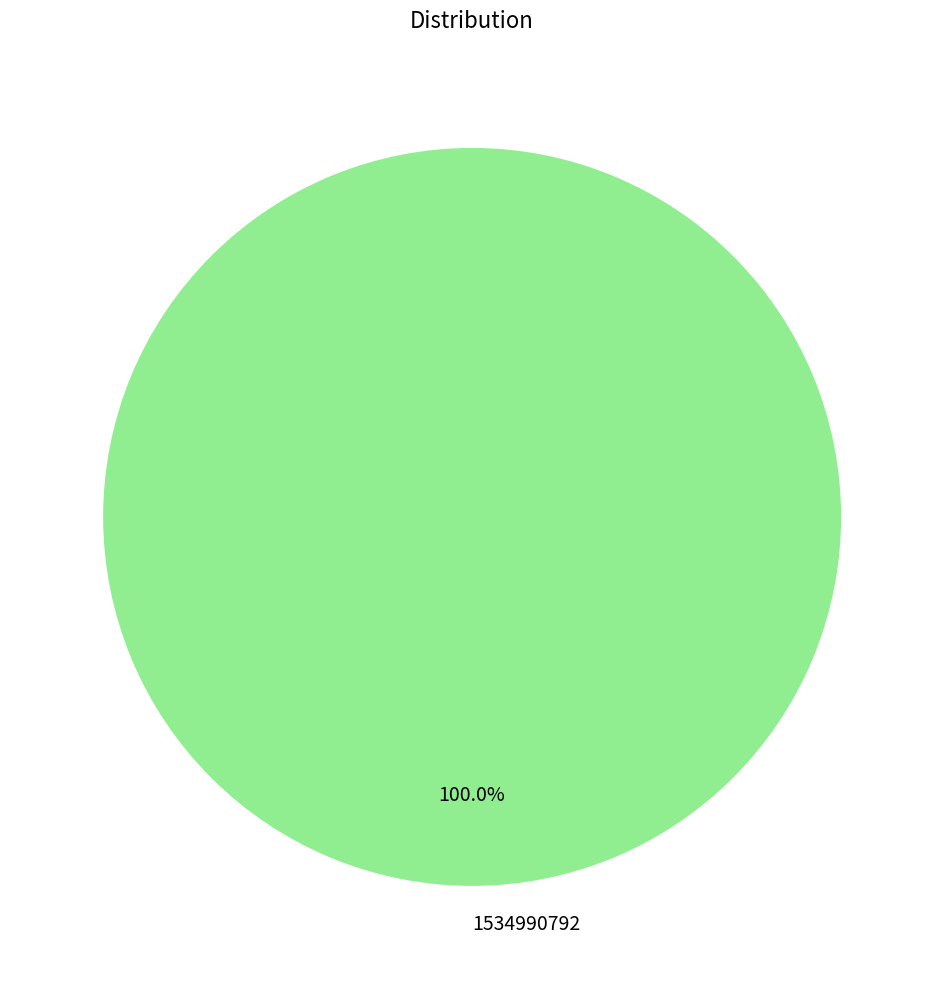

Which slice represents more than half of the pie?

1534990792